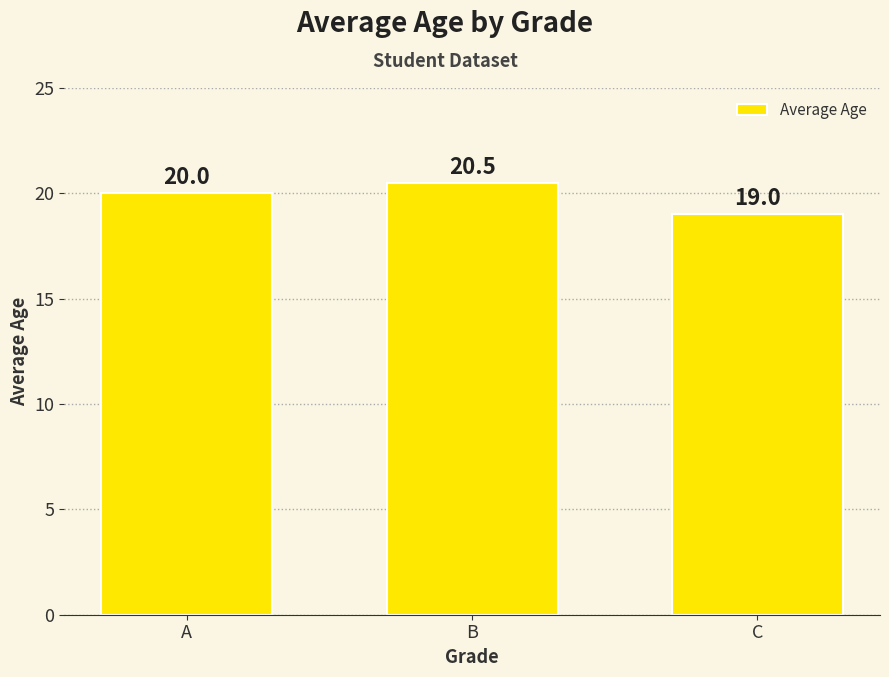

Which category has the highest value across all series?

B